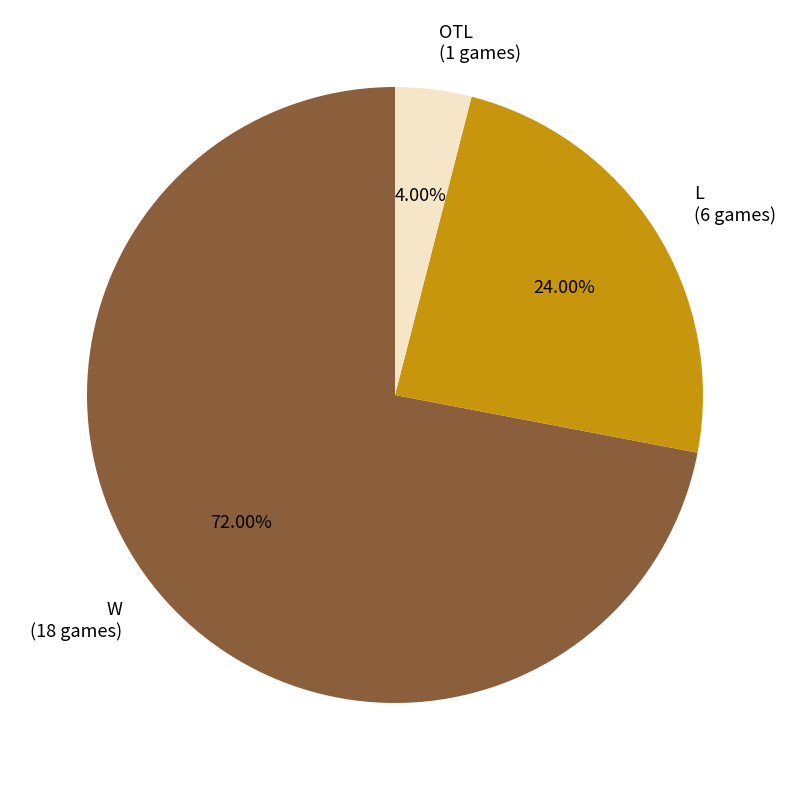

Which slice is the smallest?

OTL